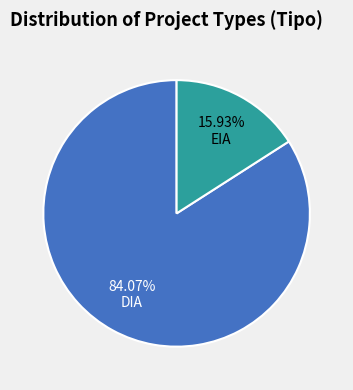

What percentage is the EIA slice, to the nearest percent?

16%